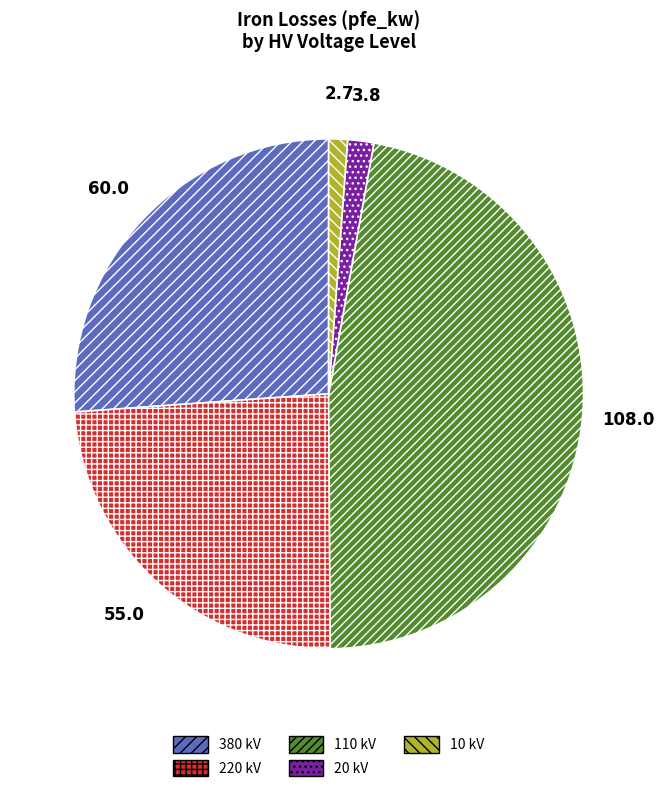

Which has a higher value, 220 kV or 10 kV?

220 kV